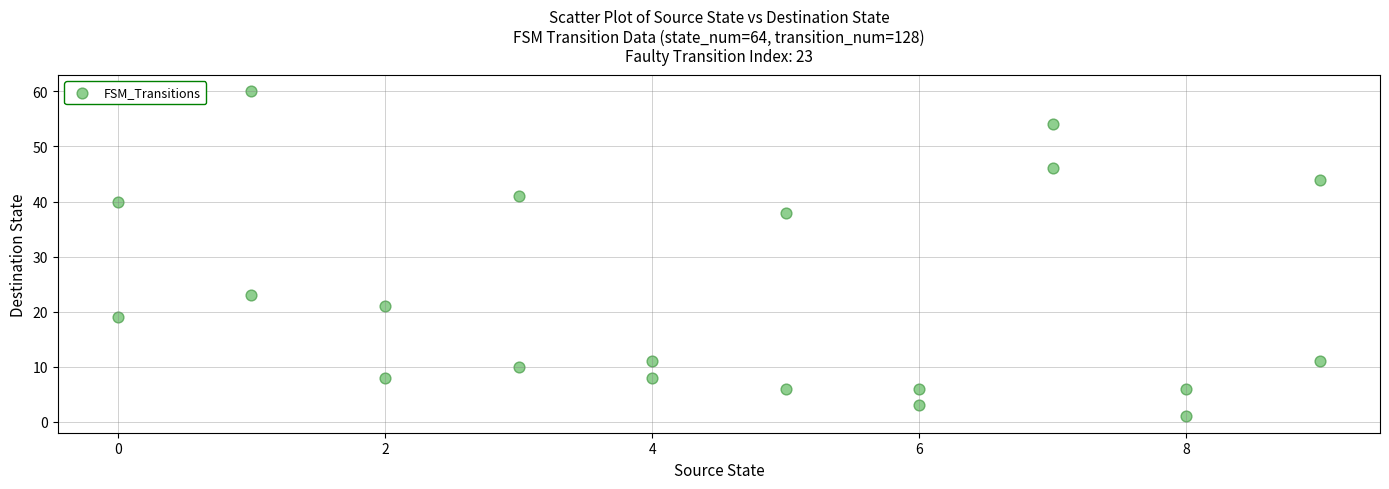

What is the range of Y values (max minus min)?

59